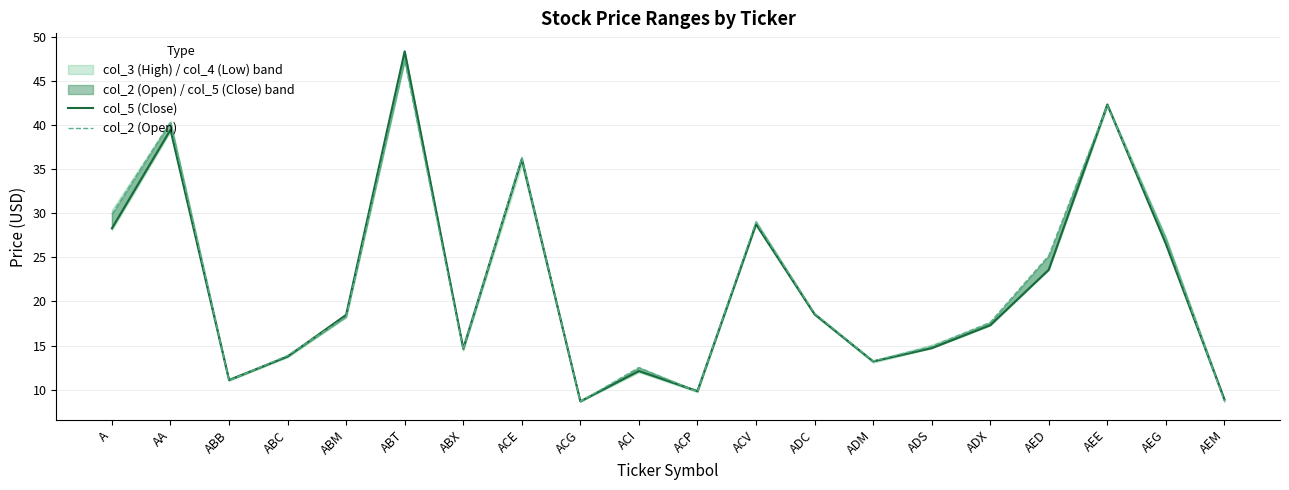

What is the difference between the maximum and minimum values in the col_2 (Open) series?

38.8